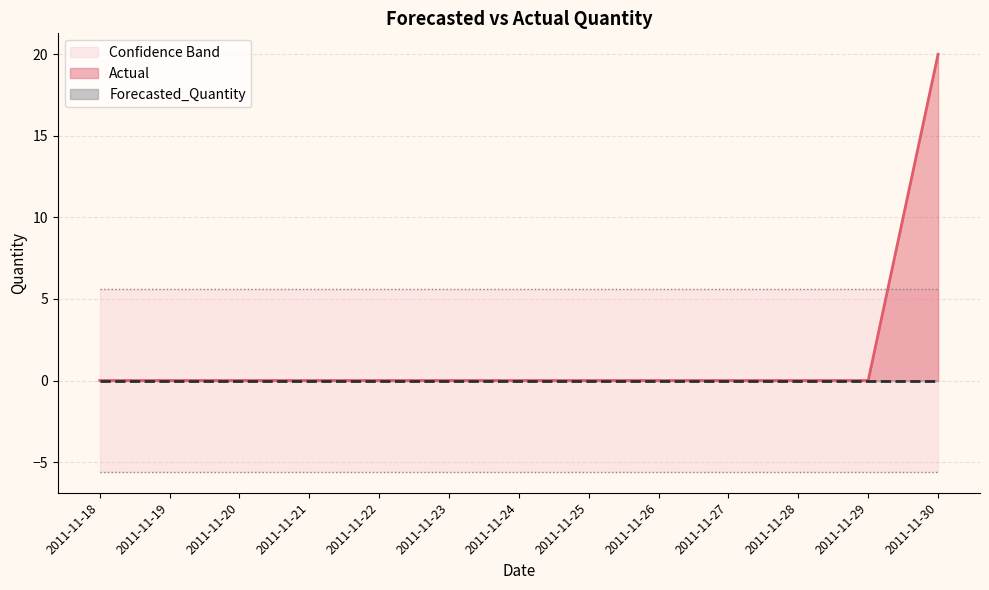

What is the average value of the Actual series?

1.5